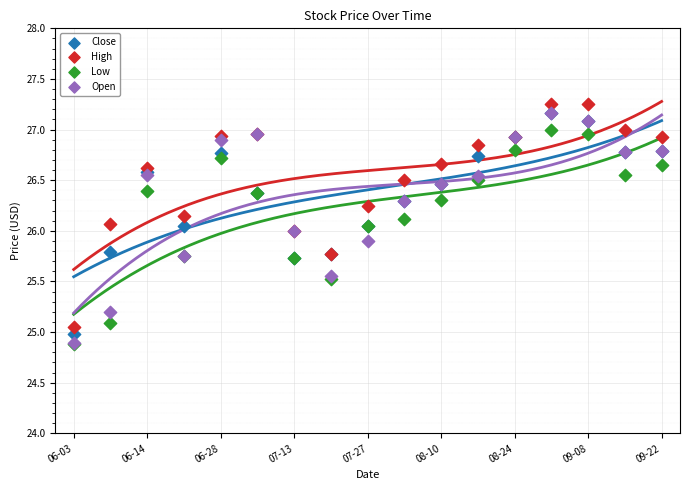

Which series reaches the minimum Y coordinate?

Low